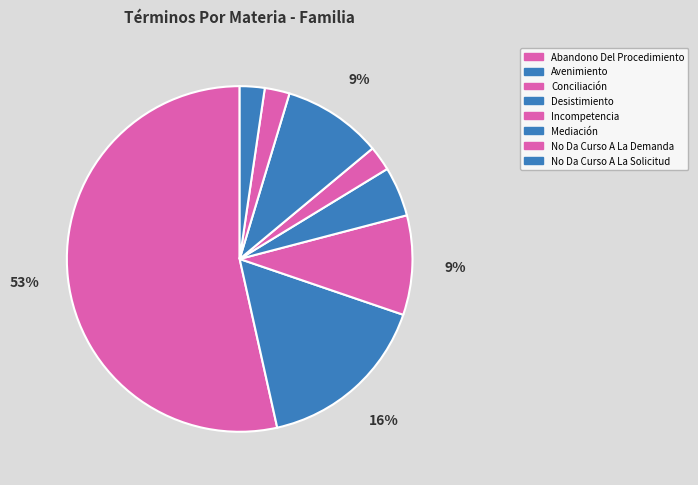

Do Mediación and Incompetencia together represent more than half of the pie?

No